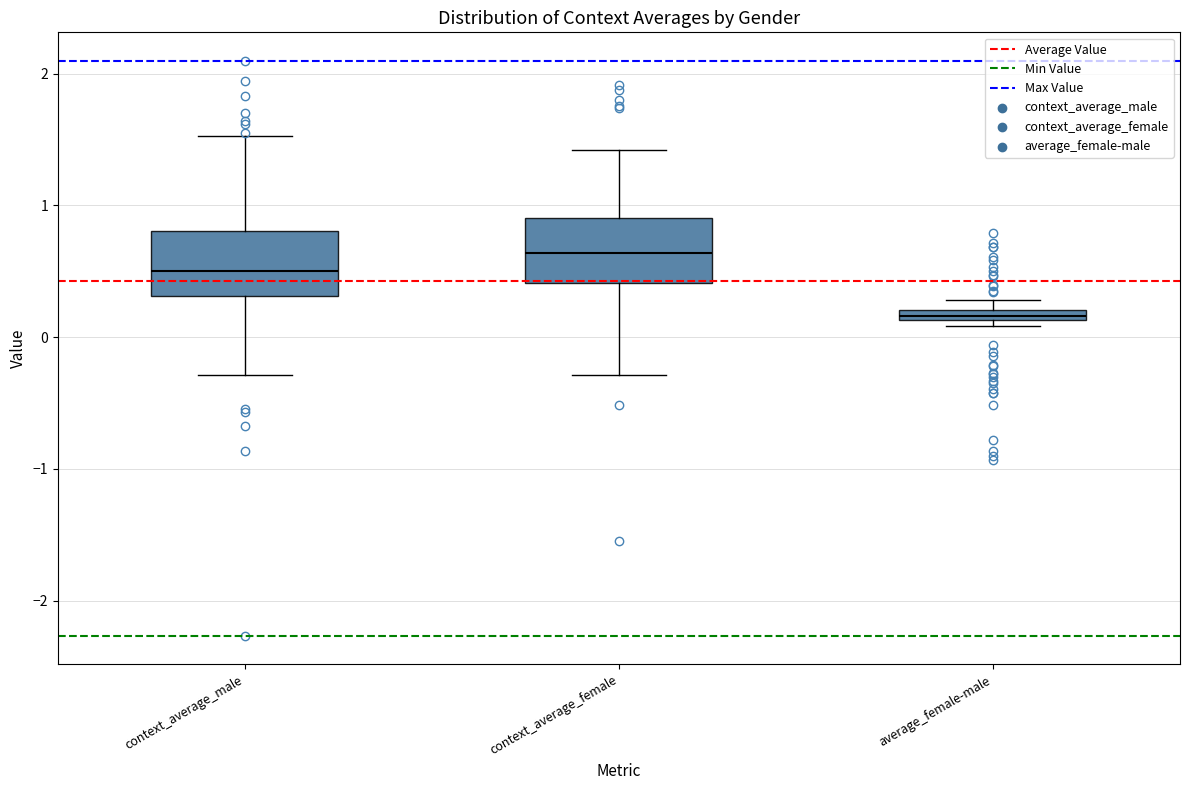

Which box's median line is the lowest?

average_female-male